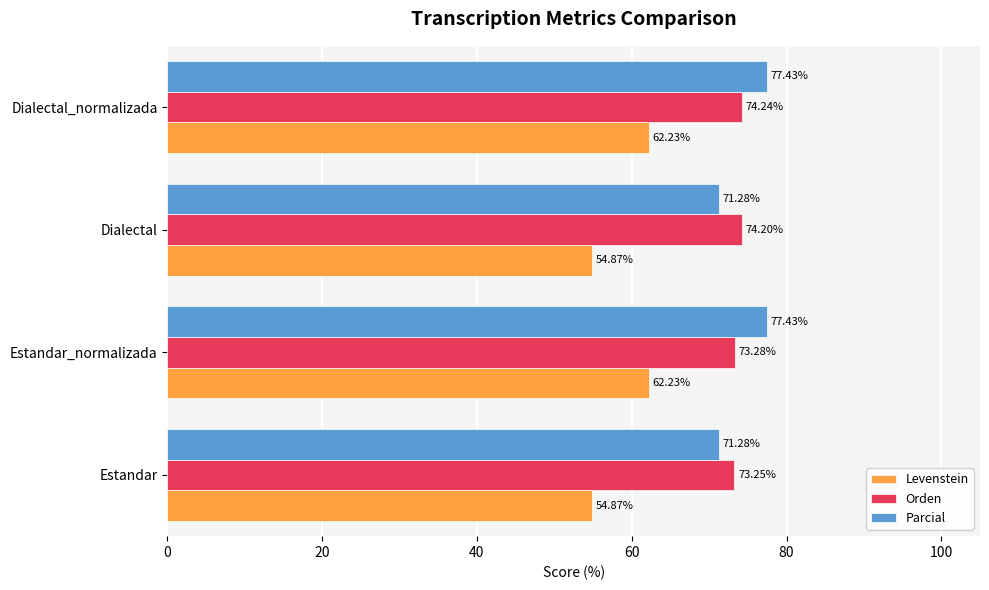

Between Dialectal and Dialectal_normalizada, which series saw the biggest shift?

Levenstein